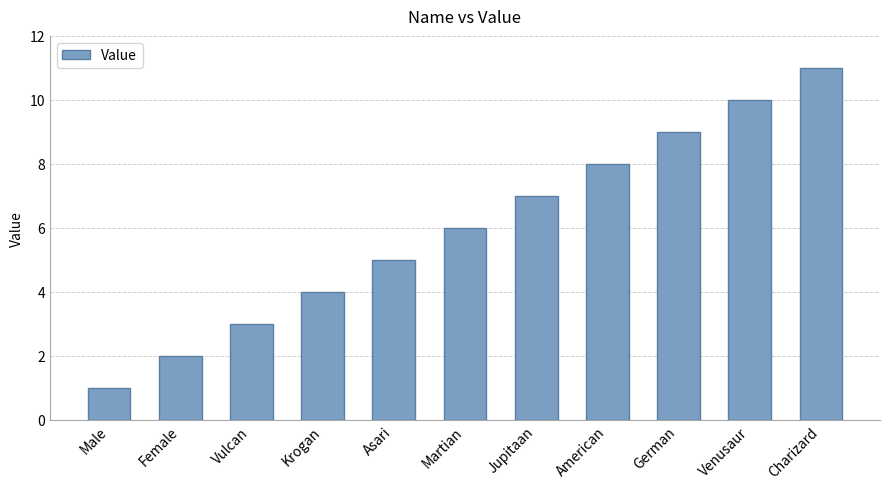

Reading left to right, extract all data points from this chart.

Male=1	Female=2	Vulcan=3	Krogan=4	Asari=5	Martian=6	Jupitaan=7	American=8	German=9	Venusaur=10	Charizard=11